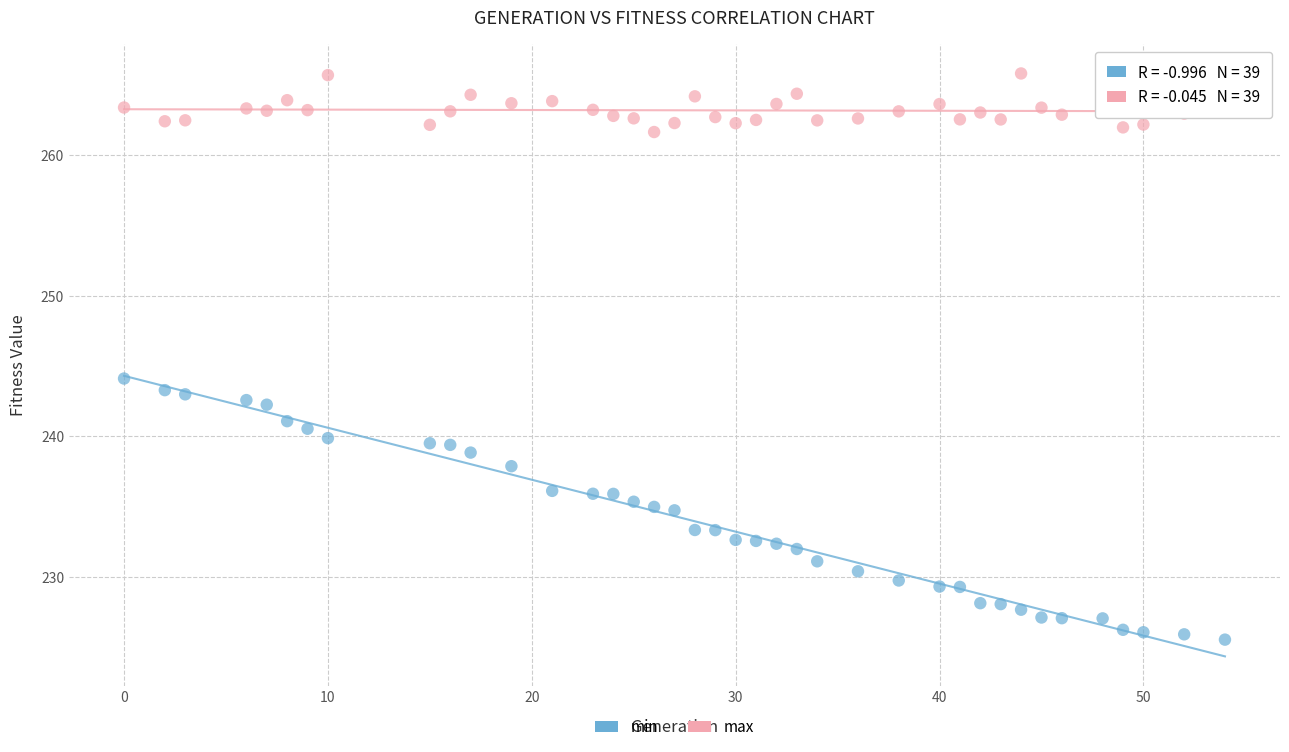

Across all data points, what is the range of X values (max minus min)?

54.0